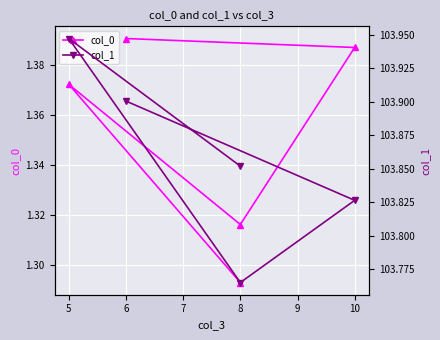

Which label corresponds to the largest value in the chart?

5